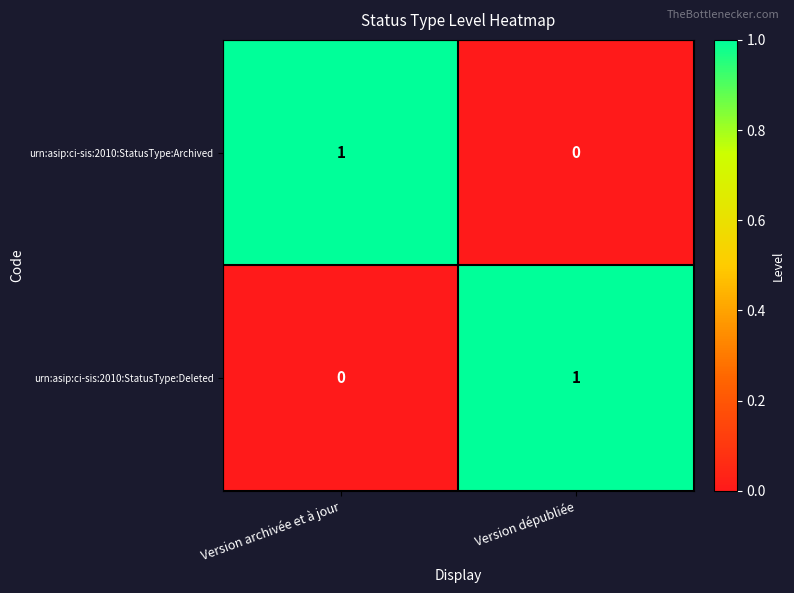

The urn:asip:ci-sis:2010:StatusType:Deleted series shows 2 at Version dépubliée. True or false?

False